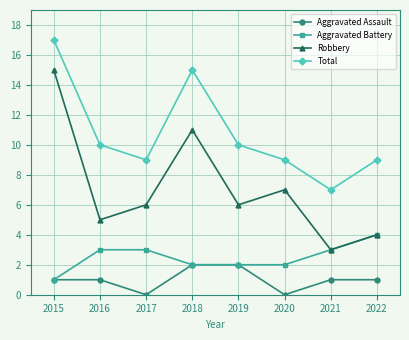

How many distinct data groups are displayed?

4